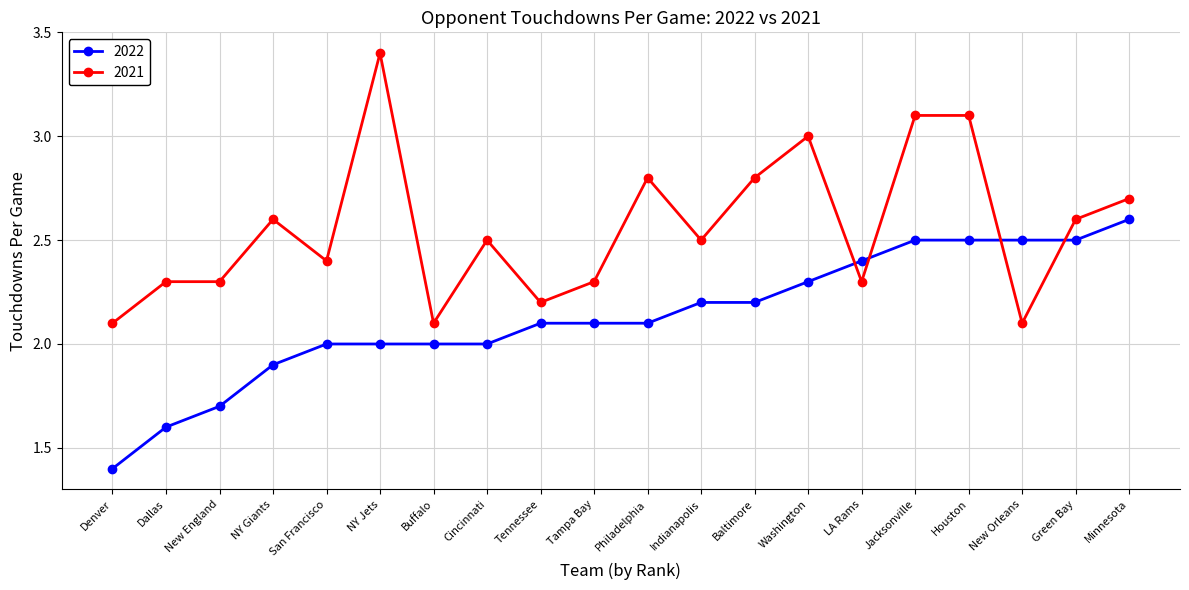

Rank the series by their maximum value, from lowest to highest.

2022, 2021